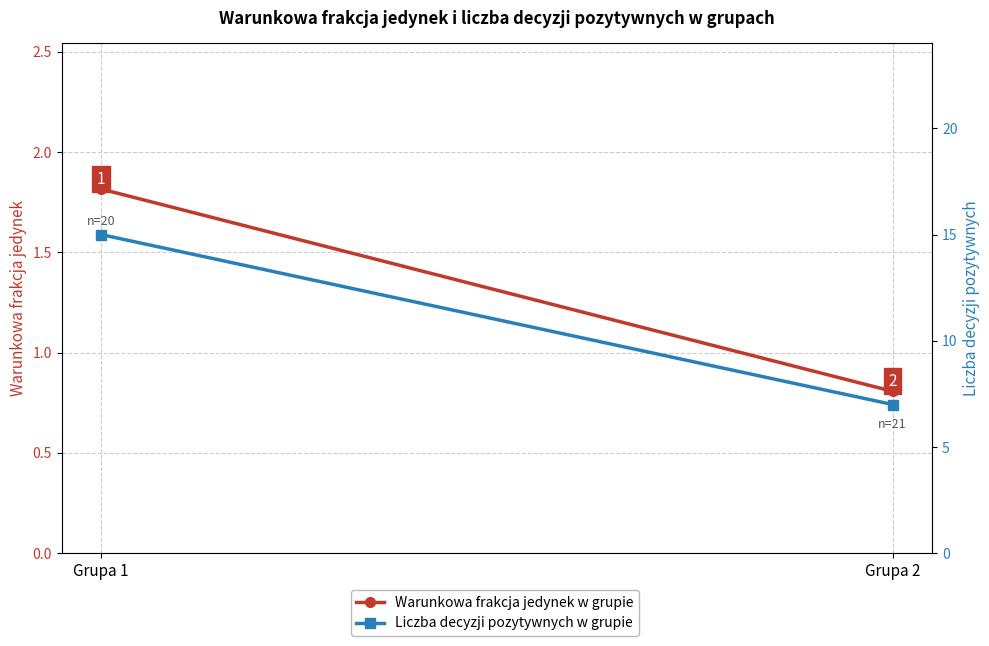

What is the average value of the Warunkowa frakcja jedynek w grupie series?

1.3